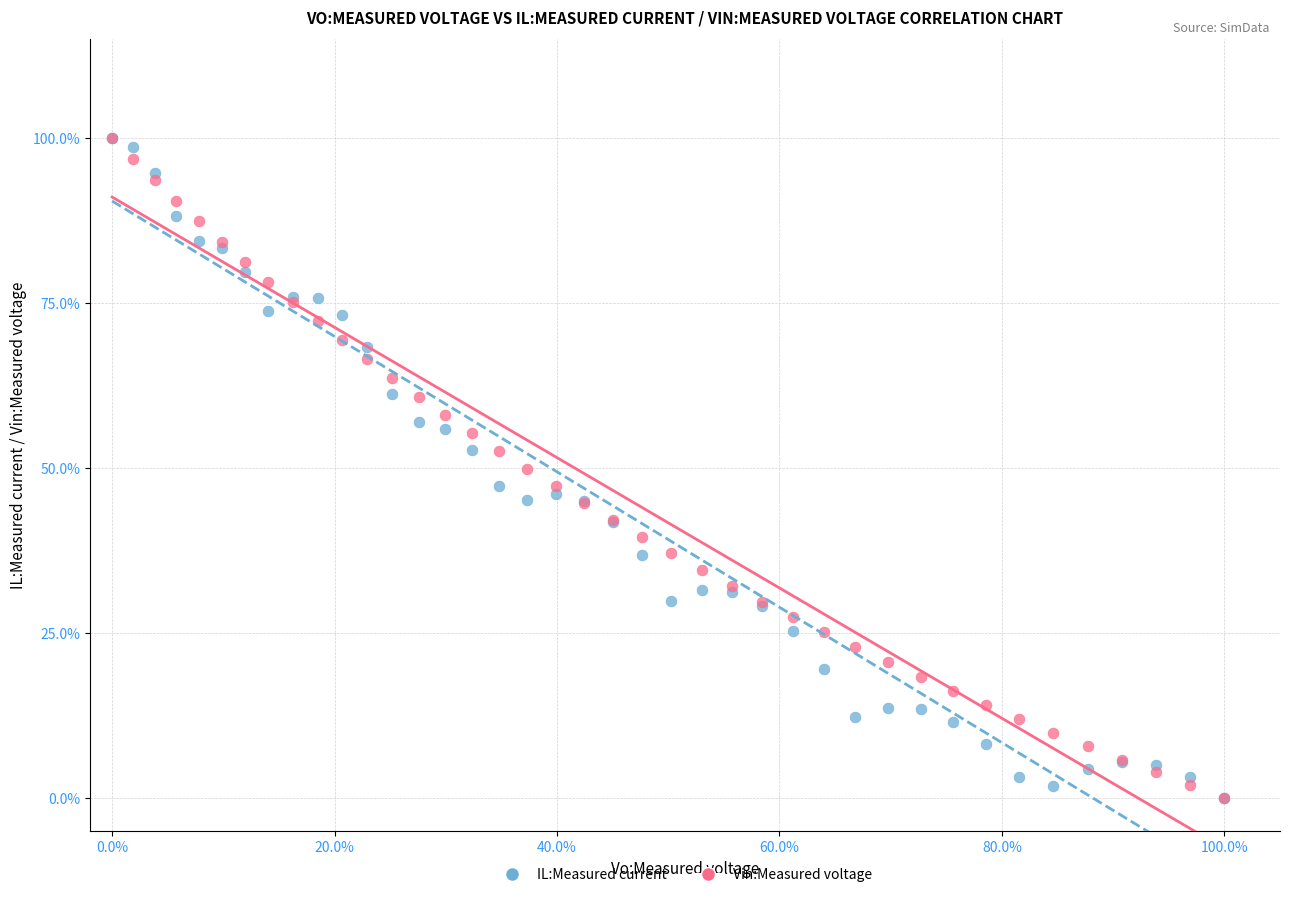

What are all the series names shown in the legend?

IL:Measured current, Vin:Measured voltage